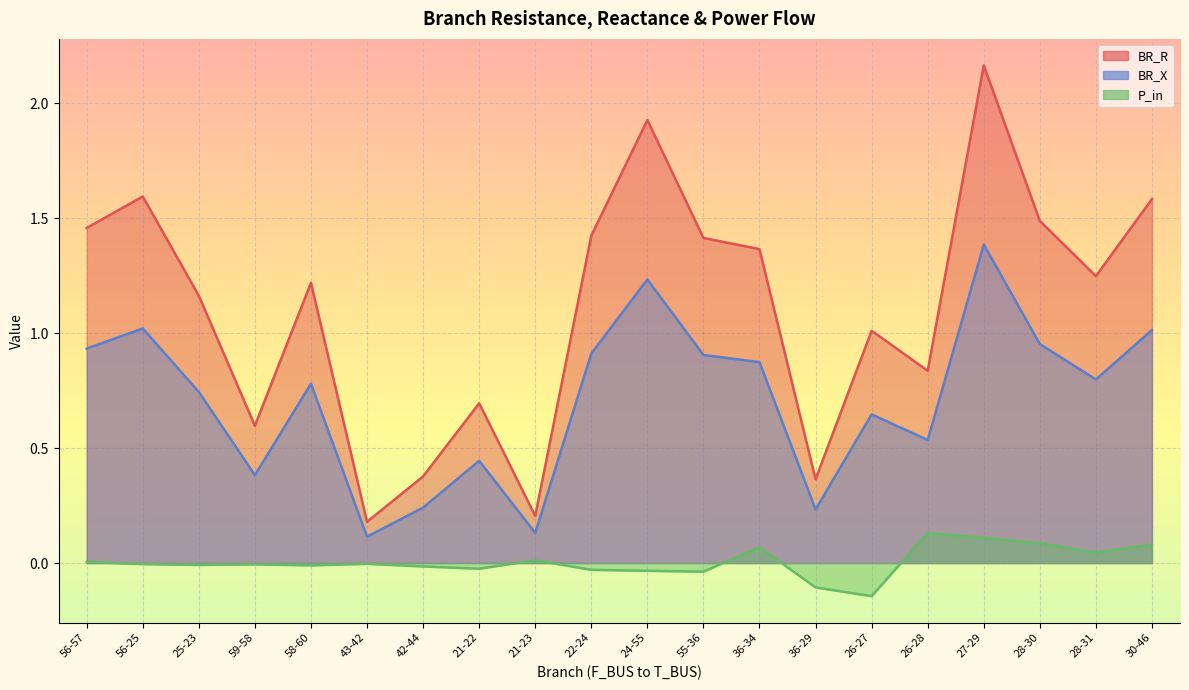

What value does the P_in series have at 26-27?

-0.1